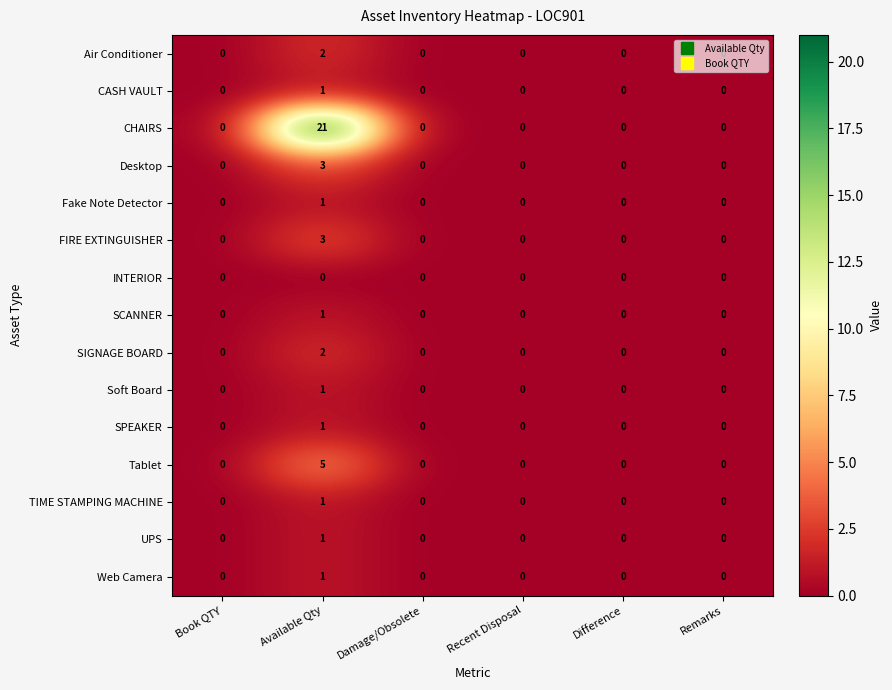

At which category is the sum across all series the highest?

Available Qty